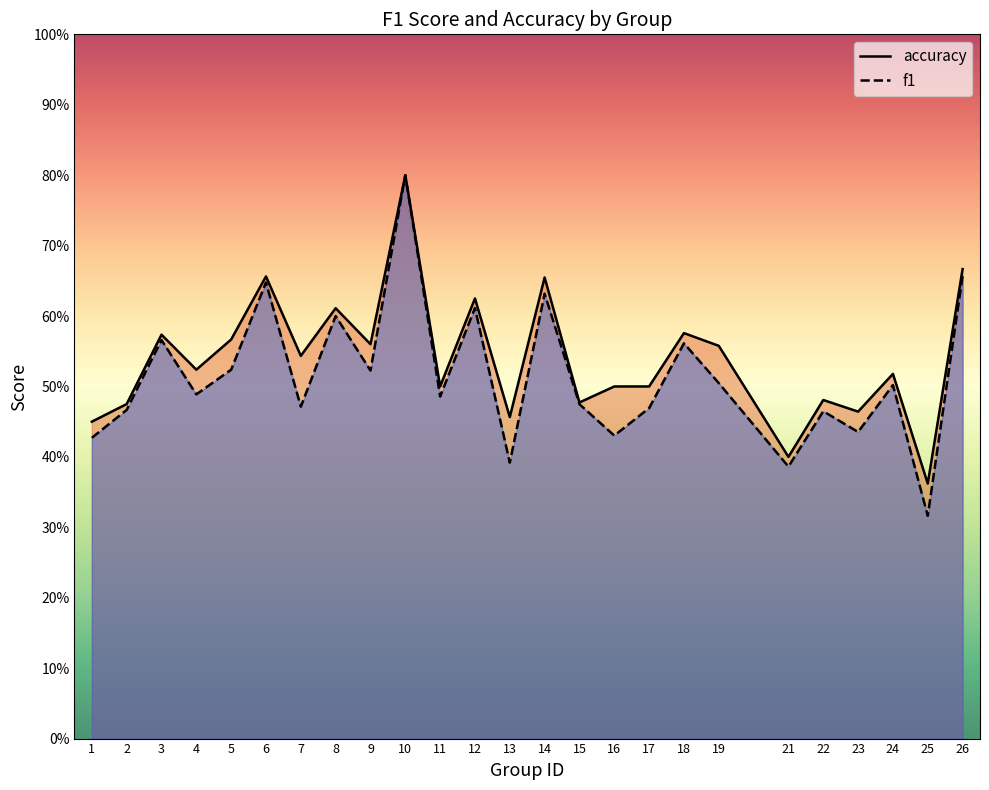

Is the value of f1 at 15 greater than the value of accuracy at 5?

No